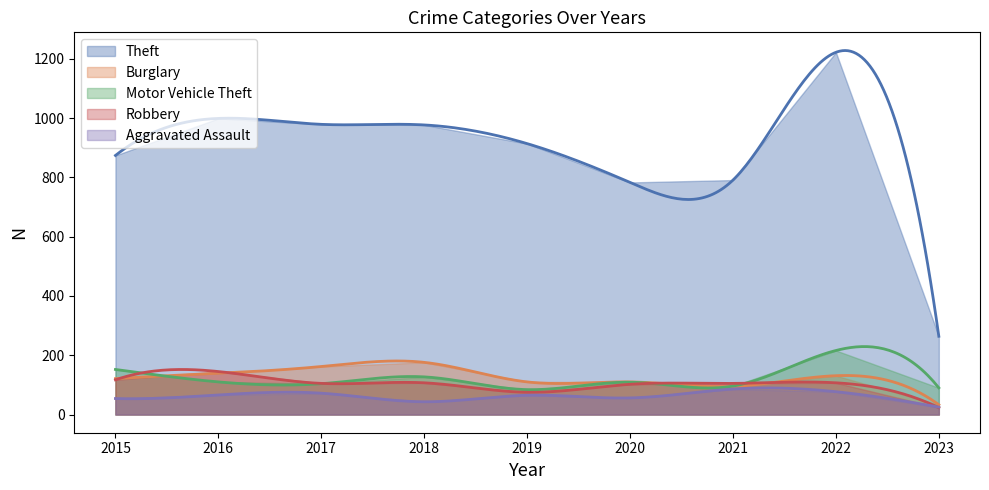

Which category has the lowest value in the Motor Vehicle Theft series?

2019